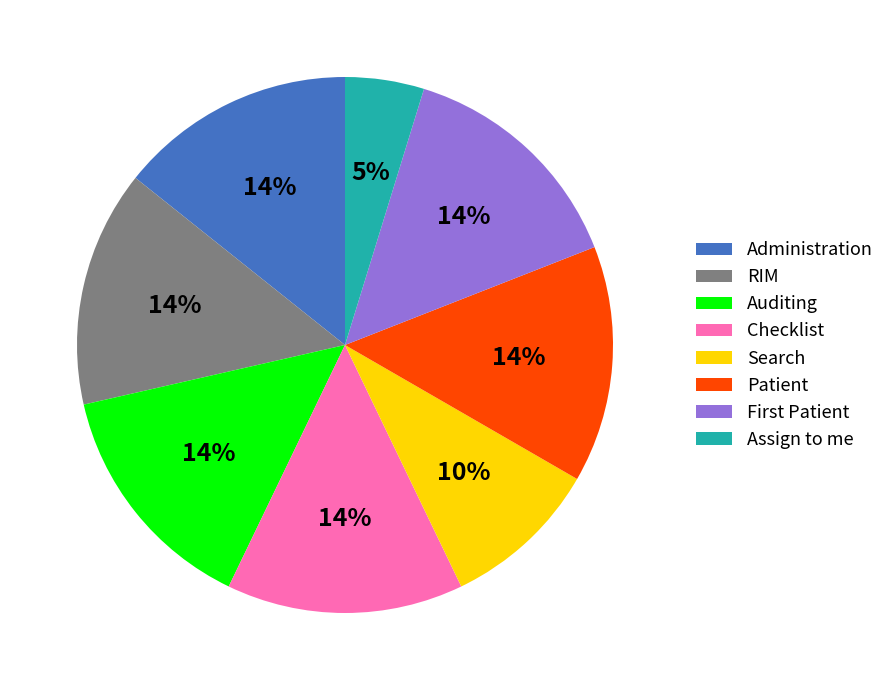

To the nearest percent, what is the average slice percentage?

12%